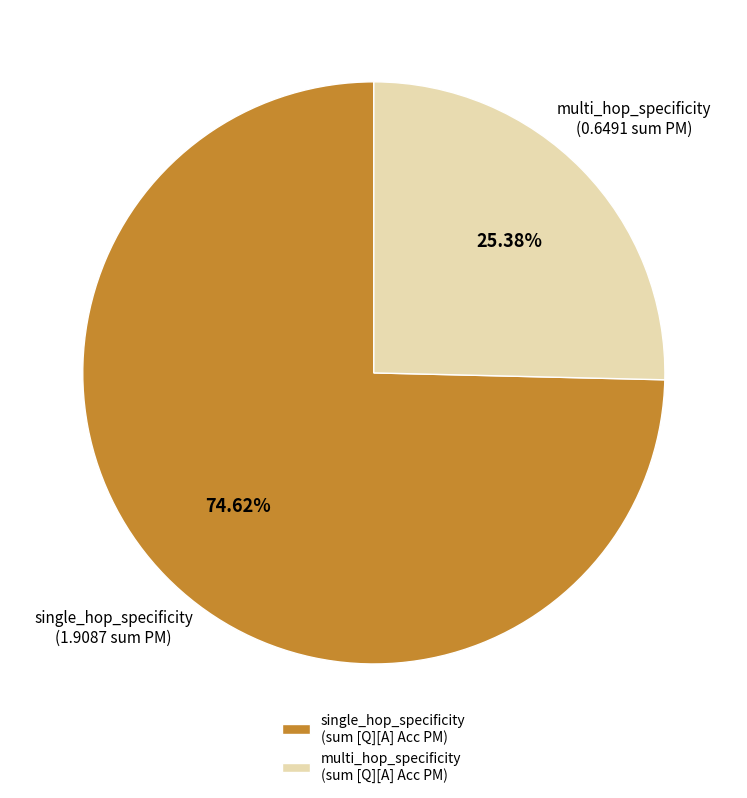

How many segments does this pie chart have?

2